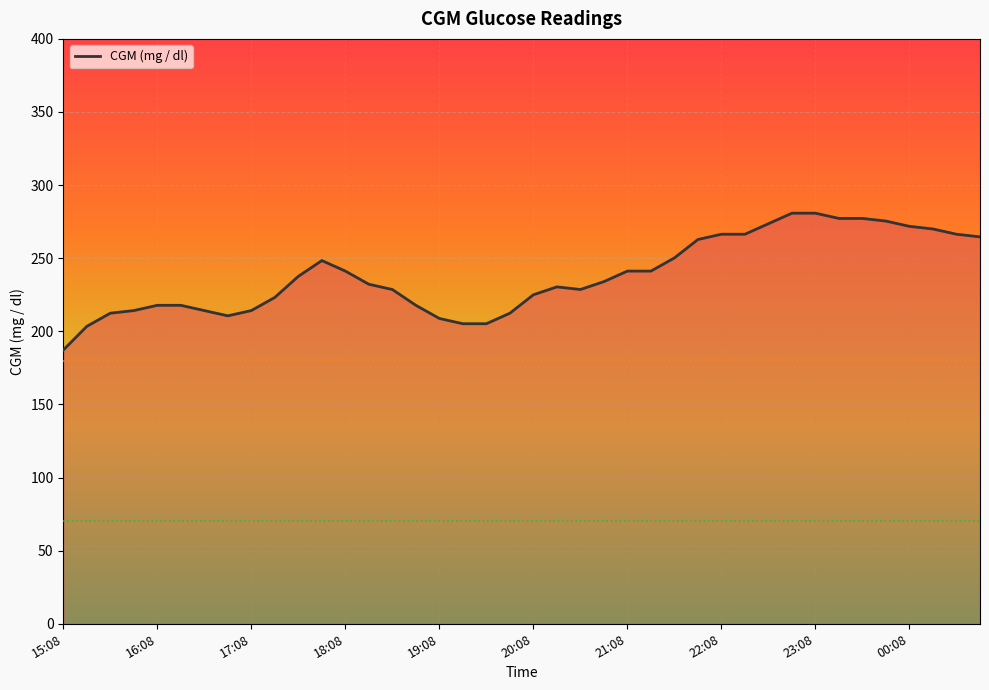

What is the difference between the maximum and minimum values?

93.6